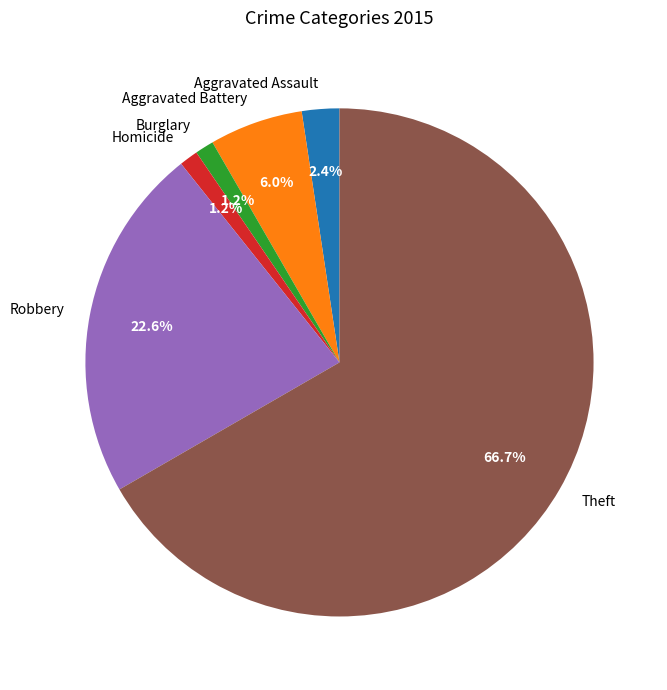

To the nearest percent, what percentage of the pie is Aggravated Battery?

6%